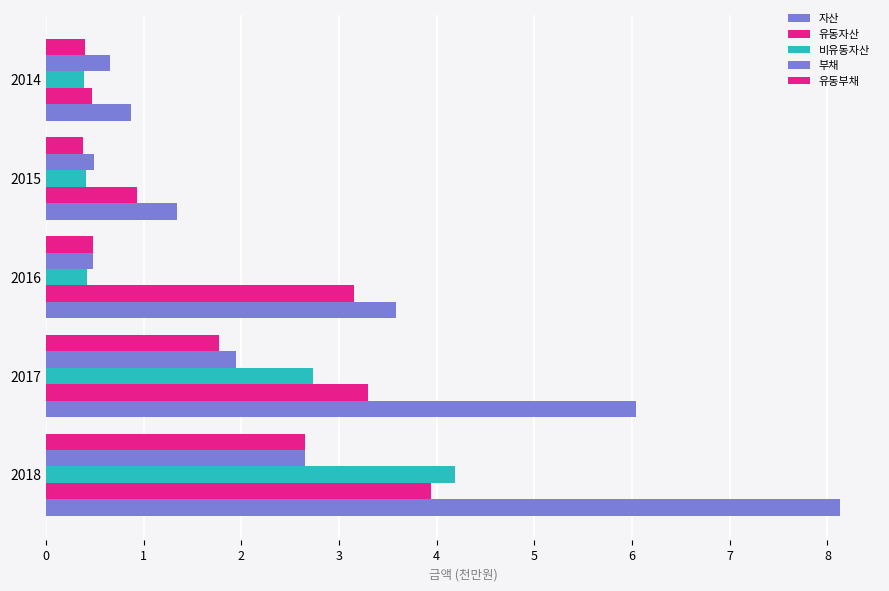

What is the maximum value shown in the chart?

8.1